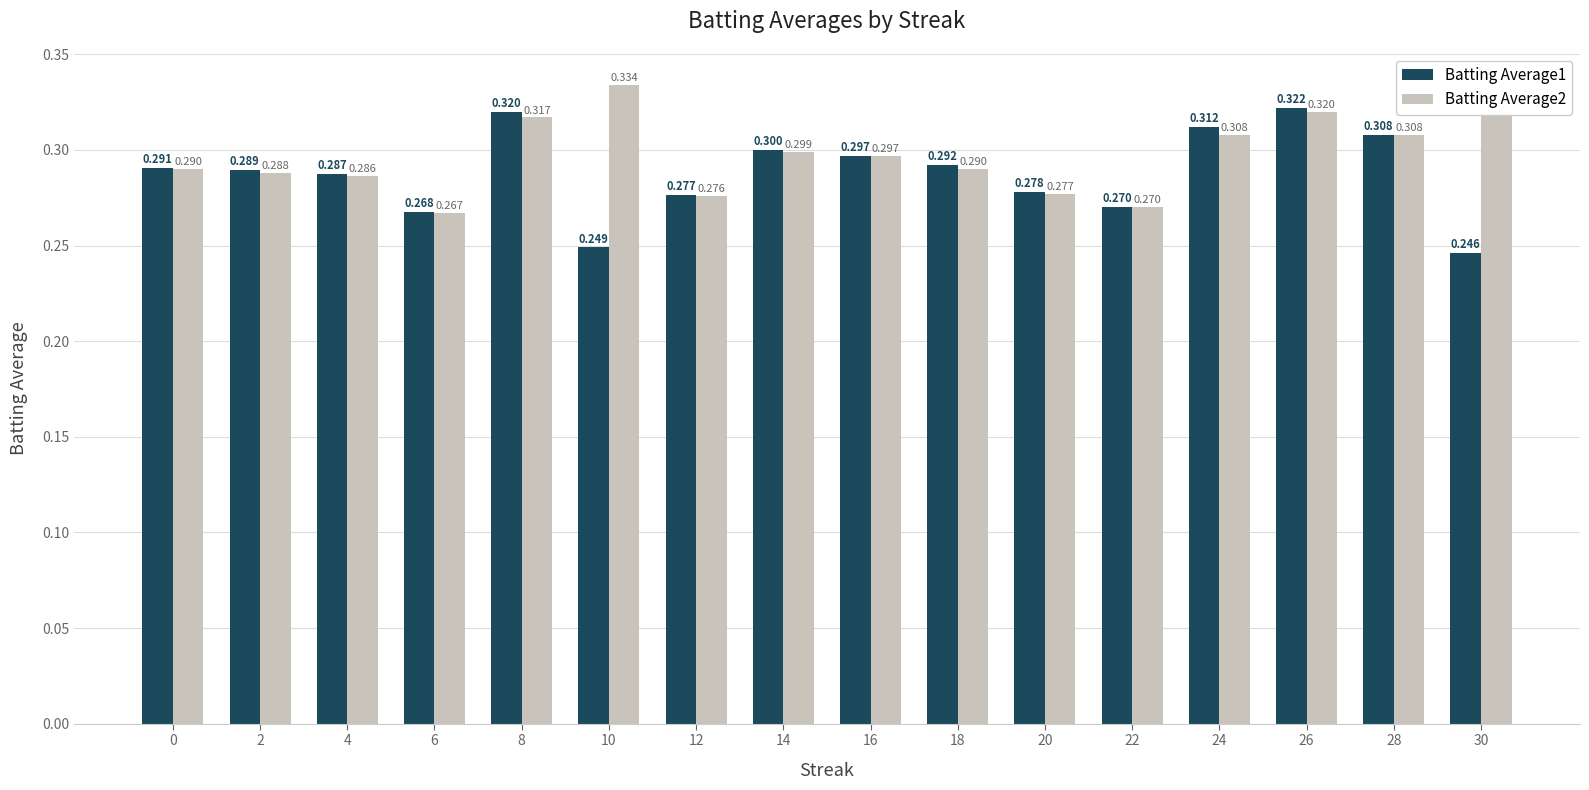

Rank the categories by Batting Average2 value from lowest to highest.

6, 22, 12, 20, 4, 2, 0, 18, 16, 14, 24, 28, 8, 26, 10, 30